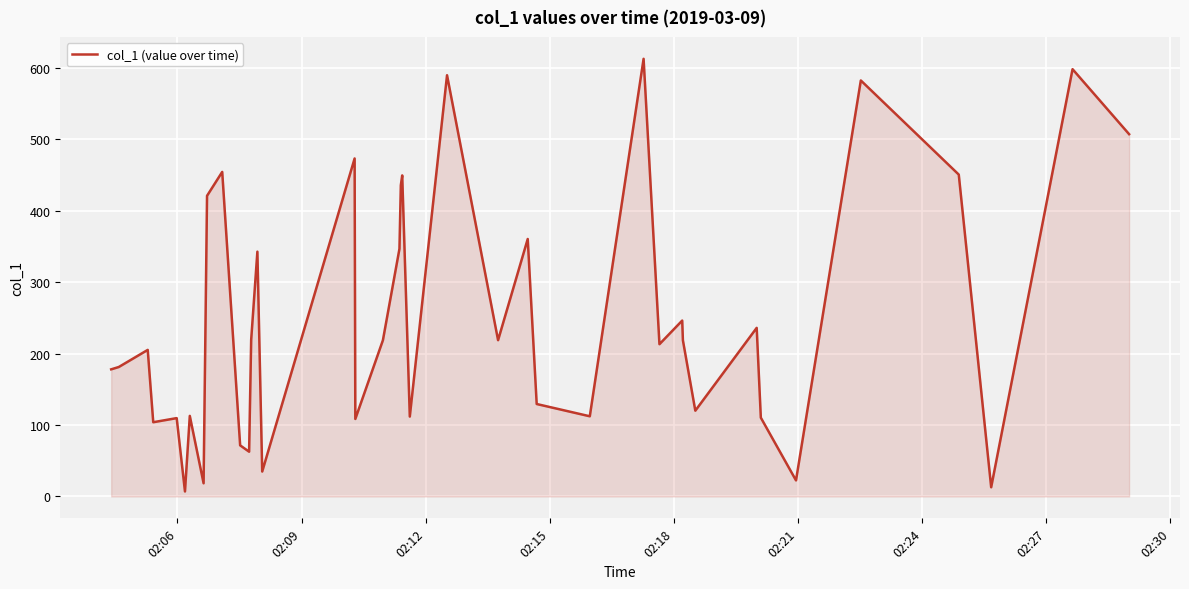

What is the greatest value displayed?

613.0